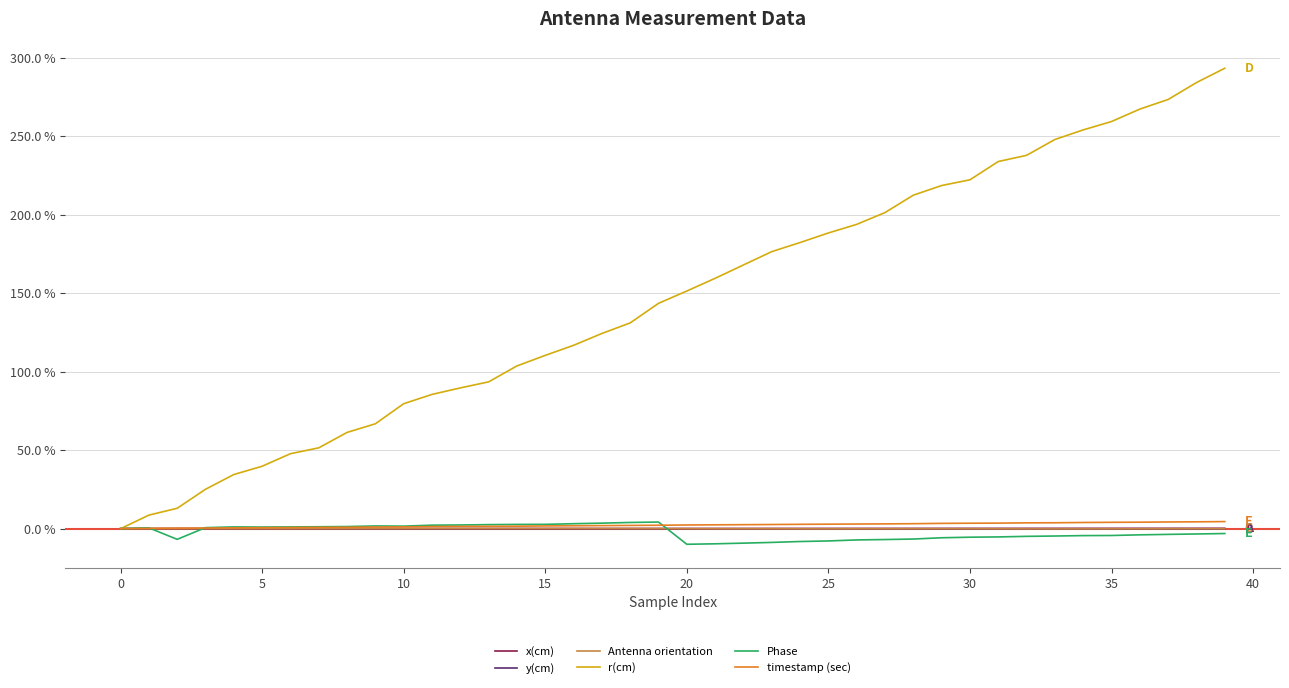

Which series has the largest total across all categories?

r(cm)